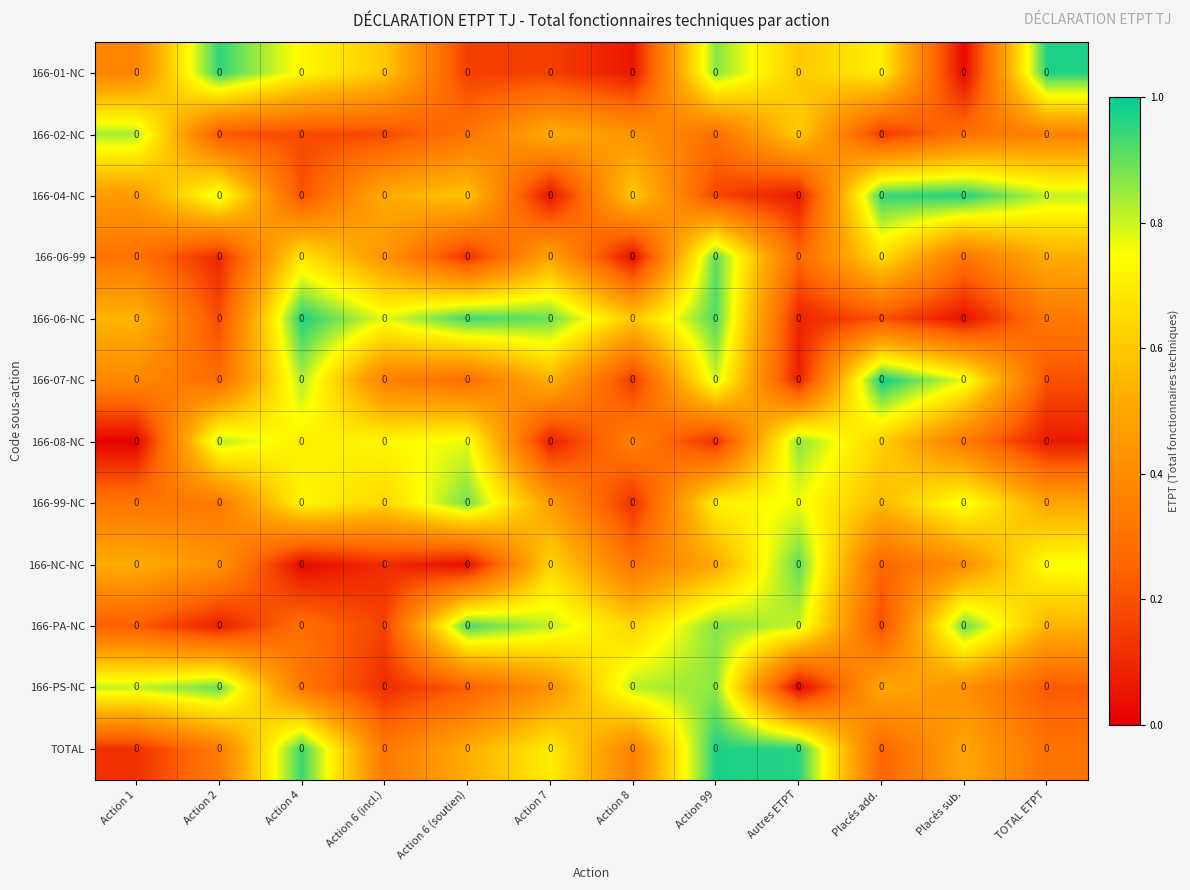

Which series has the largest range (max minus min)?

166-01-NC